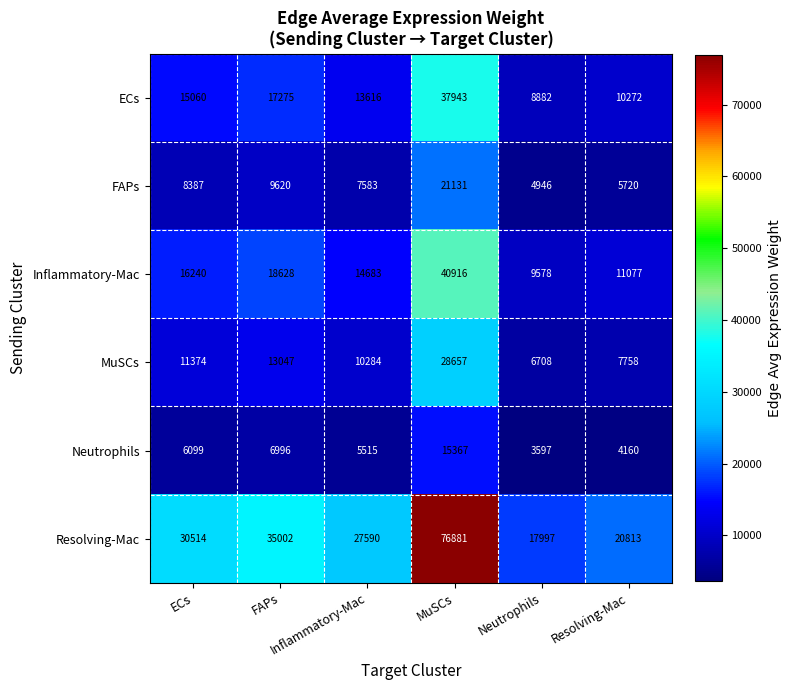

What is the maximum value shown in the chart?

76881